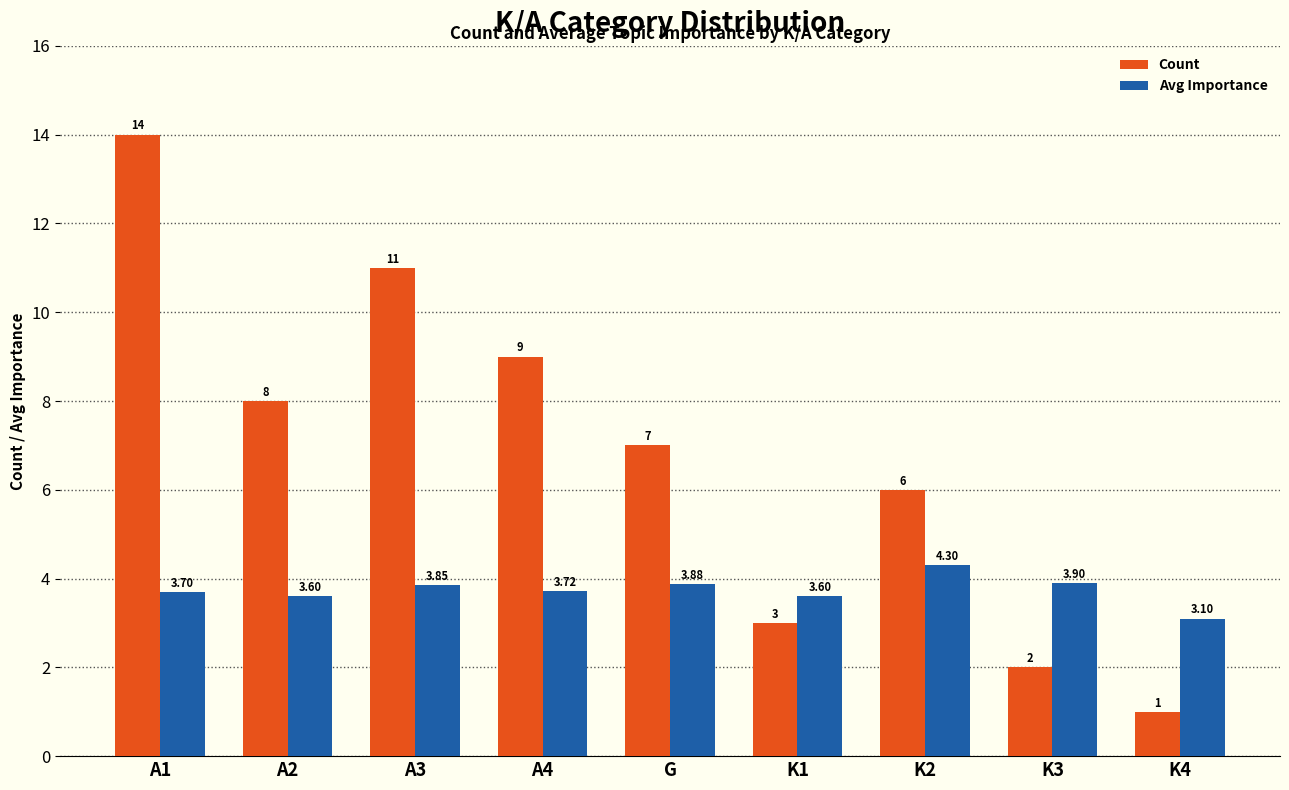

Reading left to right, transcribe all the data shown in this chart.

Count: 14.0	8.0	11.0	9.0	7.0	3.0	6.0	2.0	1.0
Avg Importance: 3.7	3.6	3.9	3.7	3.9	3.6	4.3	3.9	3.1